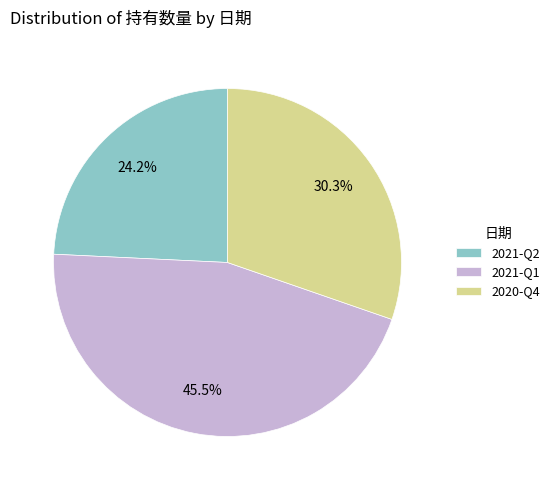

How many segments does this pie chart have?

3